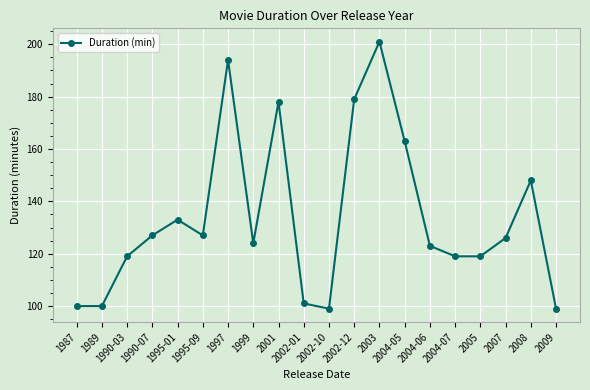

Reading left to right, extract all data points from this chart.

100	100	119	127	133	127	194	124	178	101	99	179	201	163	123	119	119	126	148	99